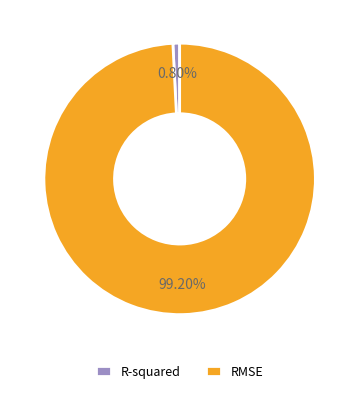

How many segments does this pie chart have?

2